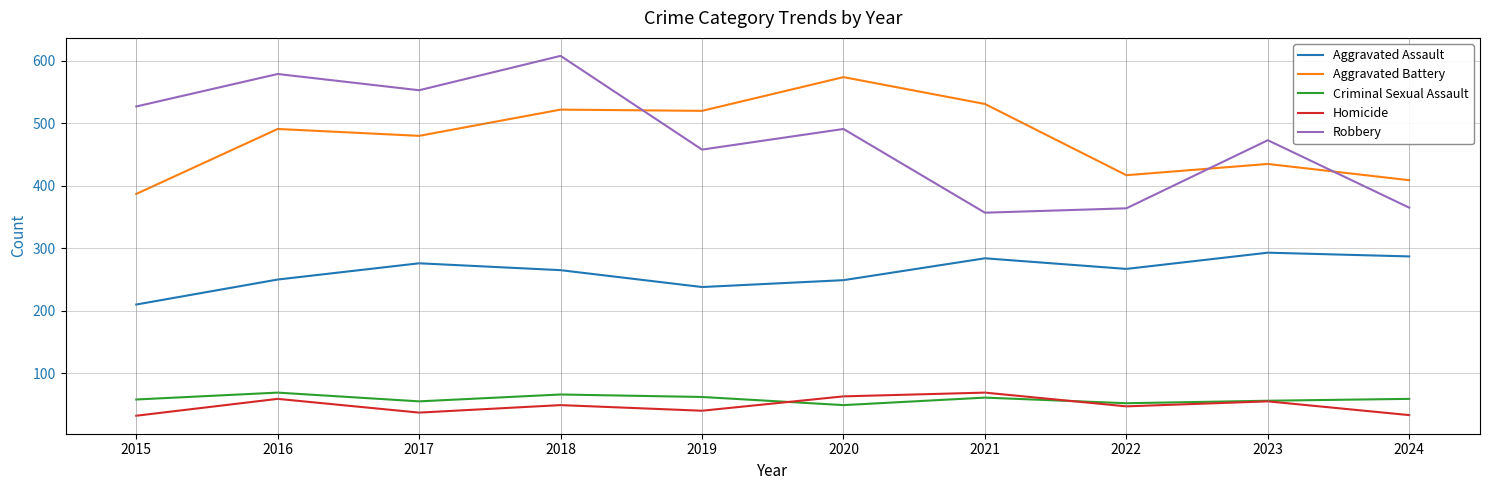

Rank the series at 2024 from lowest to highest value.

Homicide, Criminal Sexual Assault, Aggravated Assault, Robbery, Aggravated Battery